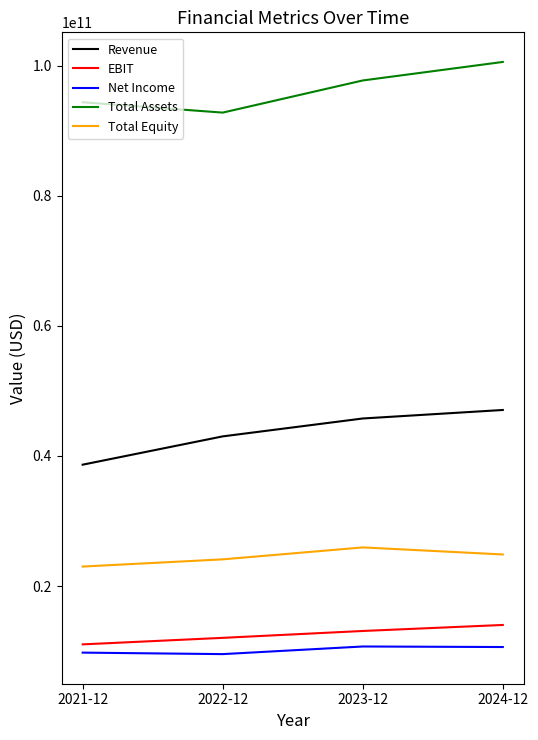

What are all the series names shown in the legend?

Revenue, EBIT, Net Income, Total Assets, Total Equity